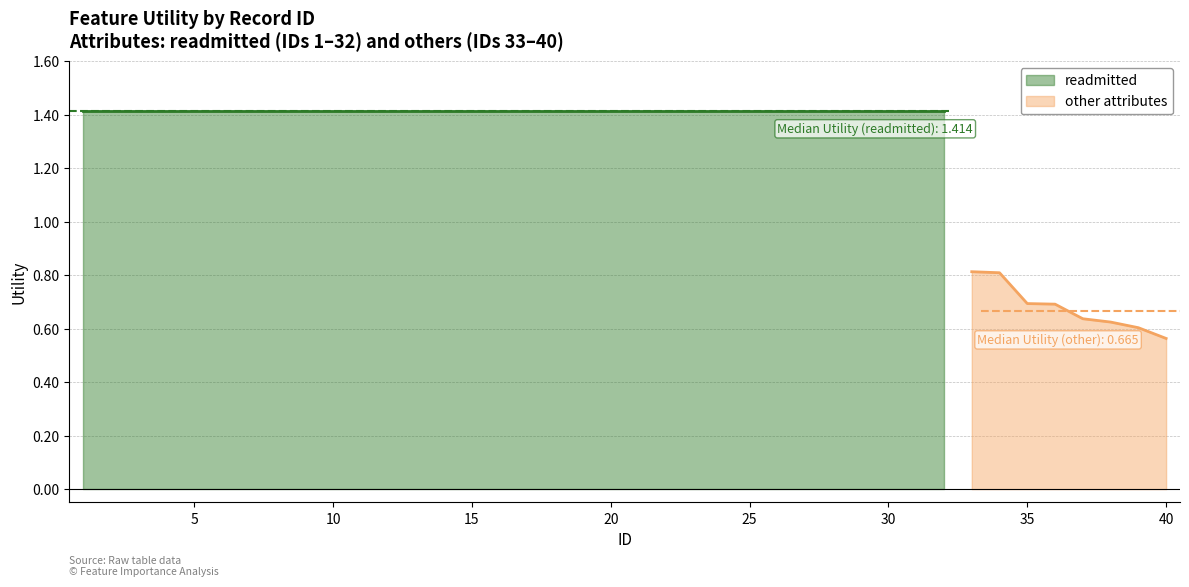

Reading right to left, transcribe all the data shown in this chart.

40=0.6	39=0.6	38=0.6	37=0.6	36=0.7	35=0.7	34=0.8	33=0.8	32=1.4	31=1.4	30=1.4	29=1.4	28=1.4	27=1.4	26=1.4	25=1.4	24=1.4	23=1.4	22=1.4	21=1.4	20=1.4	19=1.4	18=1.4	17=1.4	16=1.4	15=1.4	14=1.4	13=1.4	12=1.4	11=1.4	10=1.4	9=1.4	8=1.4	7=1.4	6=1.4	5=1.4	4=1.4	3=1.4	2=1.4	1=1.4